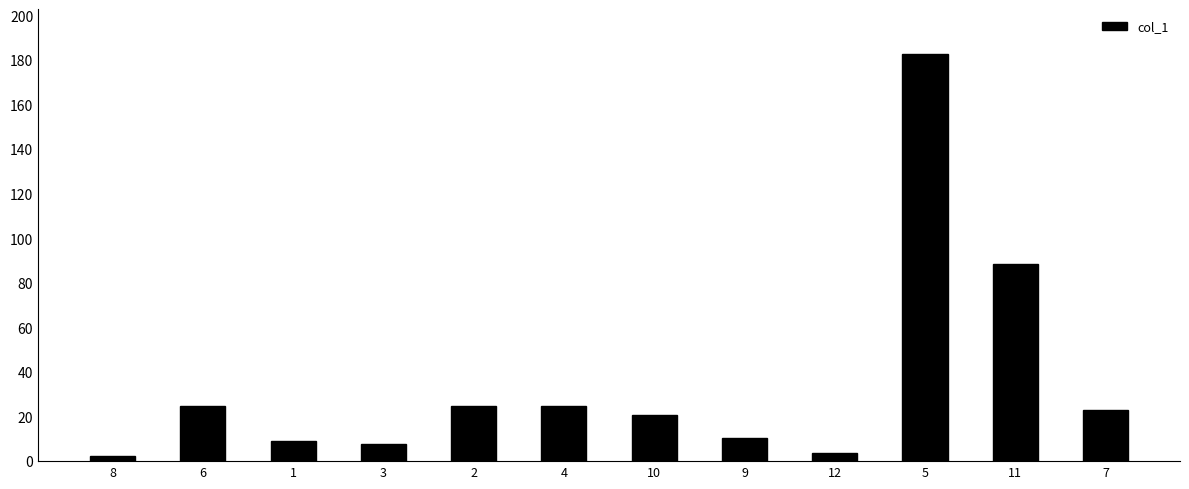

What is the ratio of the value at 1 to the value at 4?

0.4